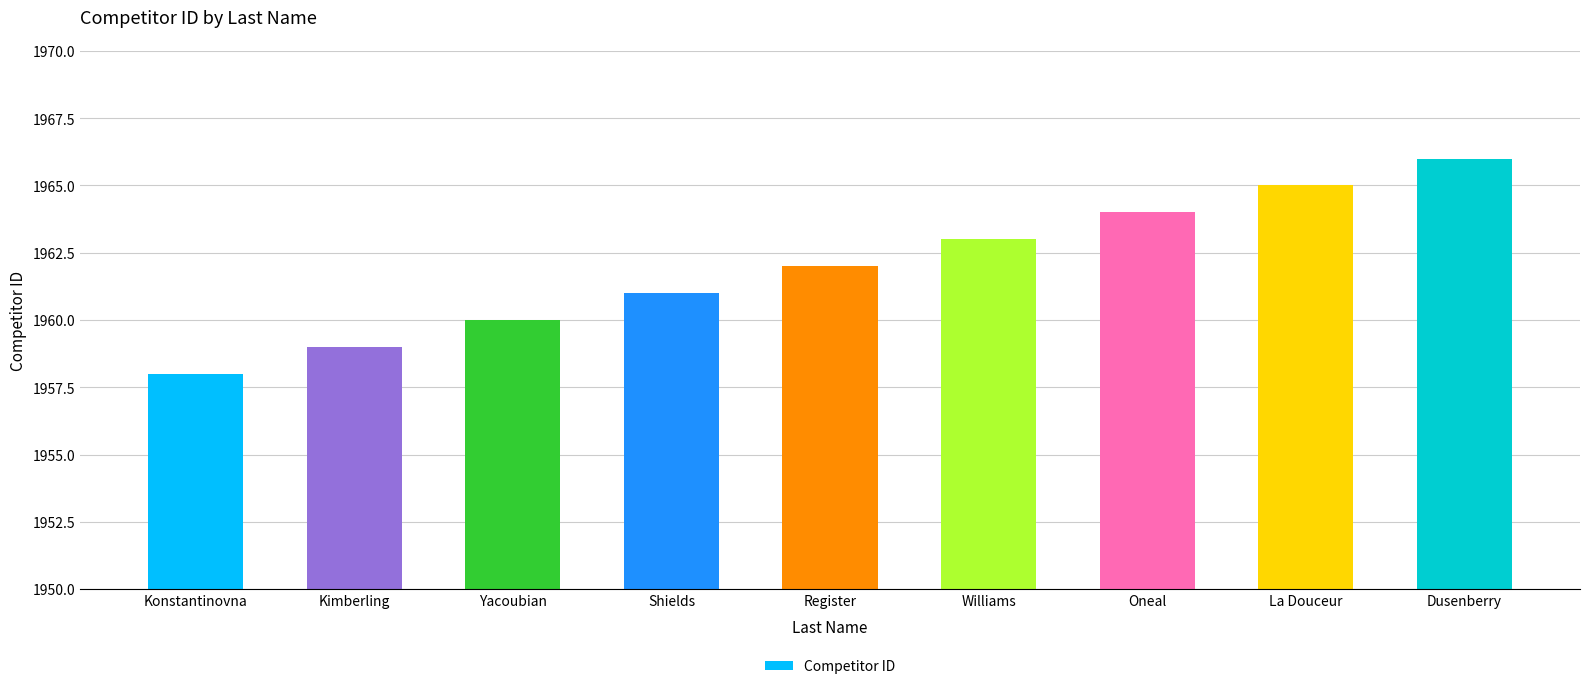

Which label corresponds to the smallest value in the chart?

Konstantinovna